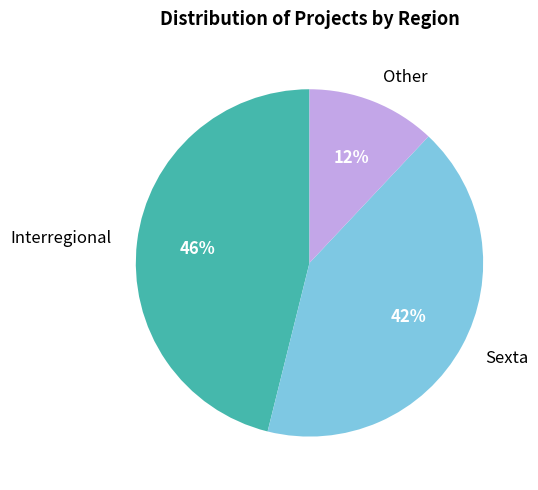

Is Other the majority of the pie?

No